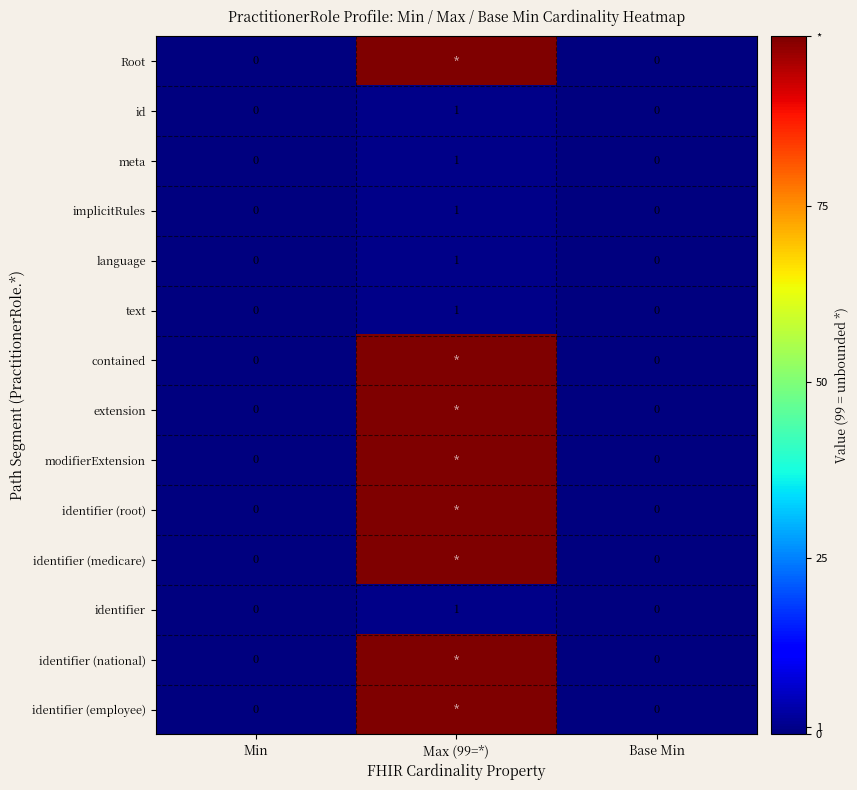

Which series changed the most between Max (99=*) and Base Min?

row_0